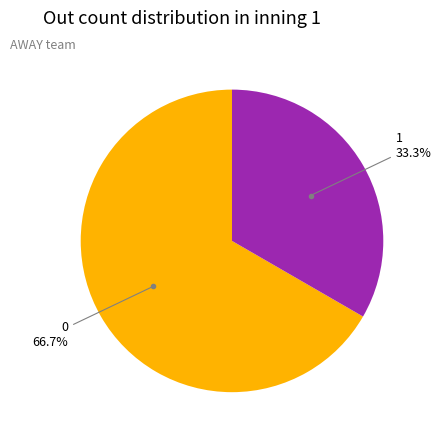

Count the number of slices in the pie.

2